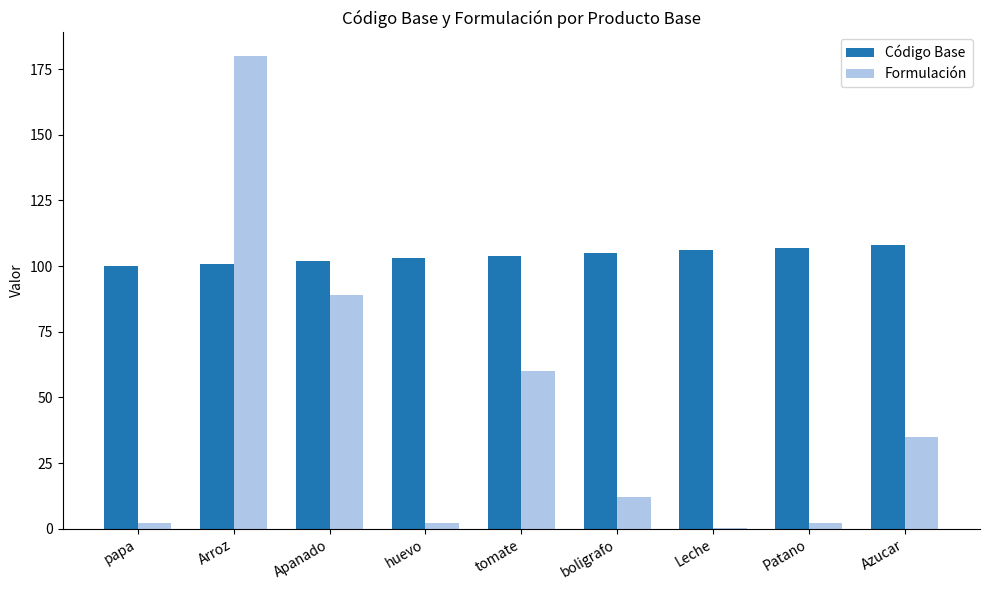

Are the bars horizontal?

No